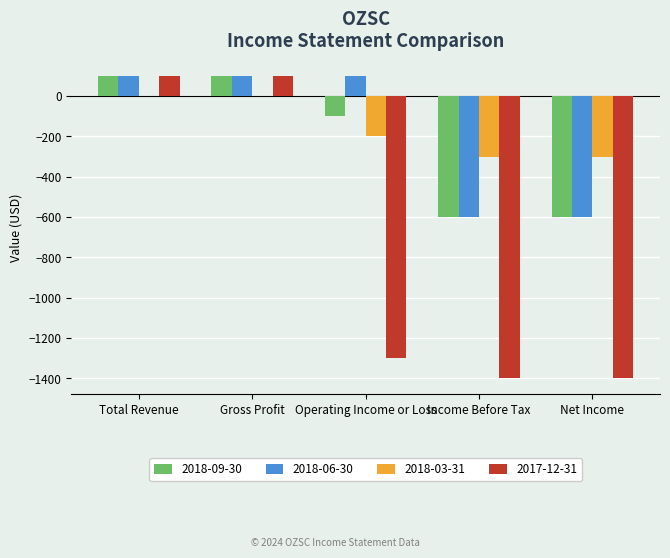

What is the maximum value shown in the chart?

100